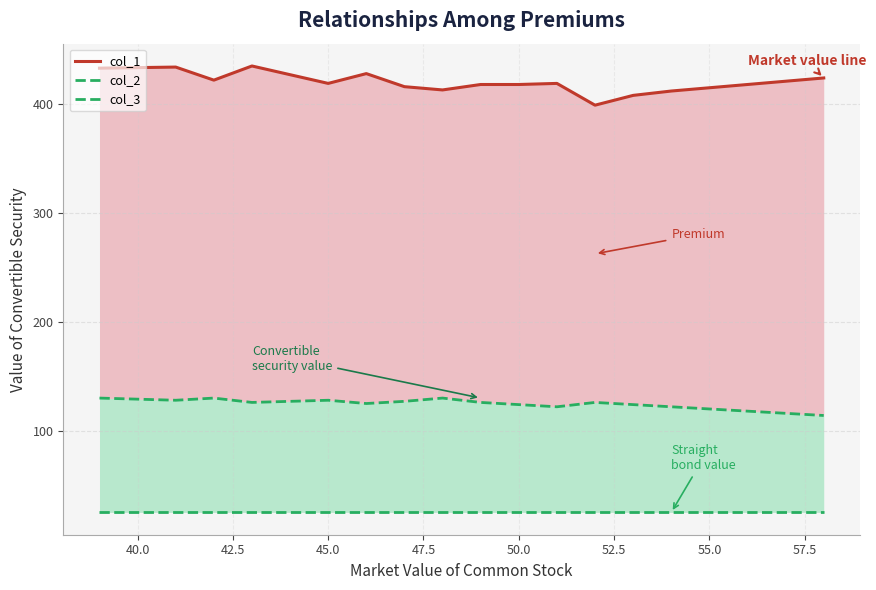

What is the approximate value of col_1 at 52, to the nearest 5?

400